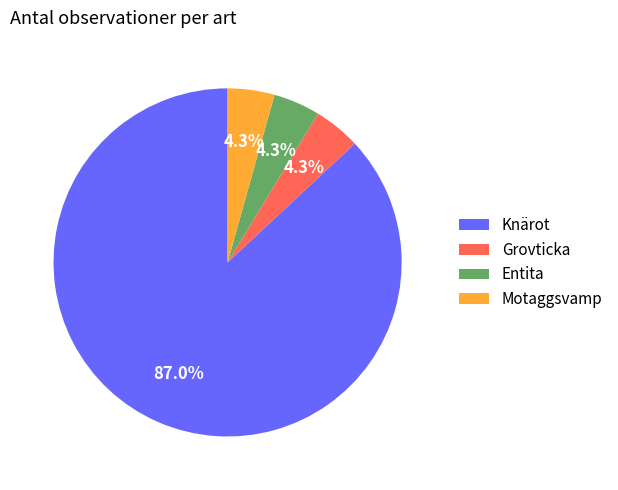

Which category has the biggest portion of the pie?

Knärot